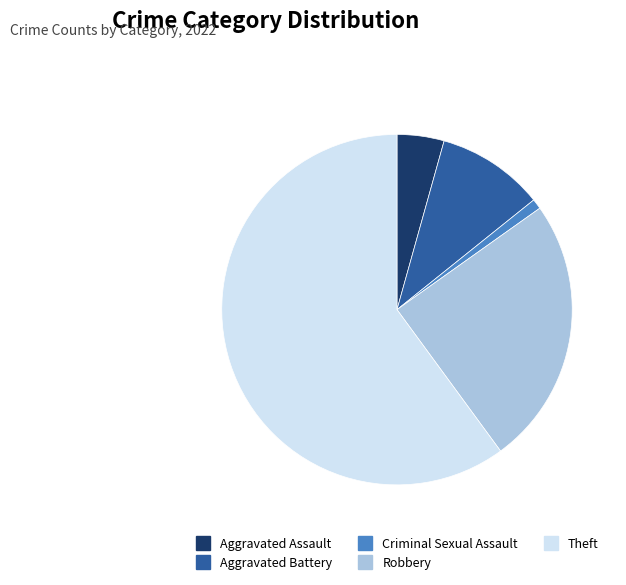

How many slices are in this pie chart?

5